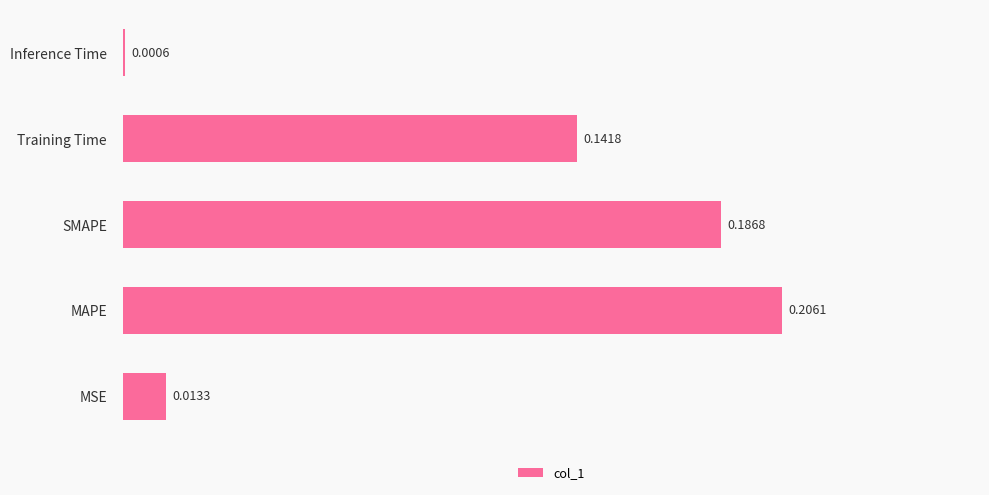

At which category does the chart reach its peak across all series?

MAPE